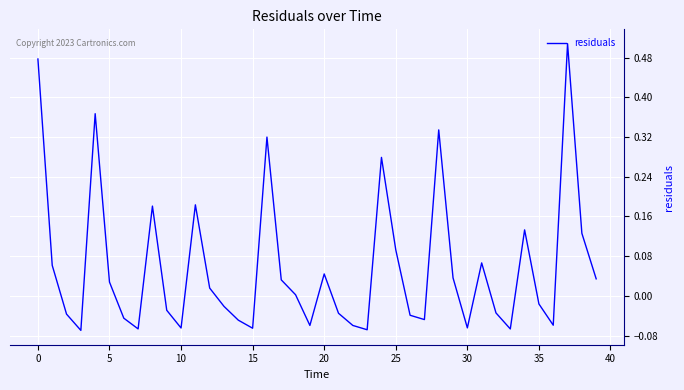

Is this an area chart (filled region under the line)?

No